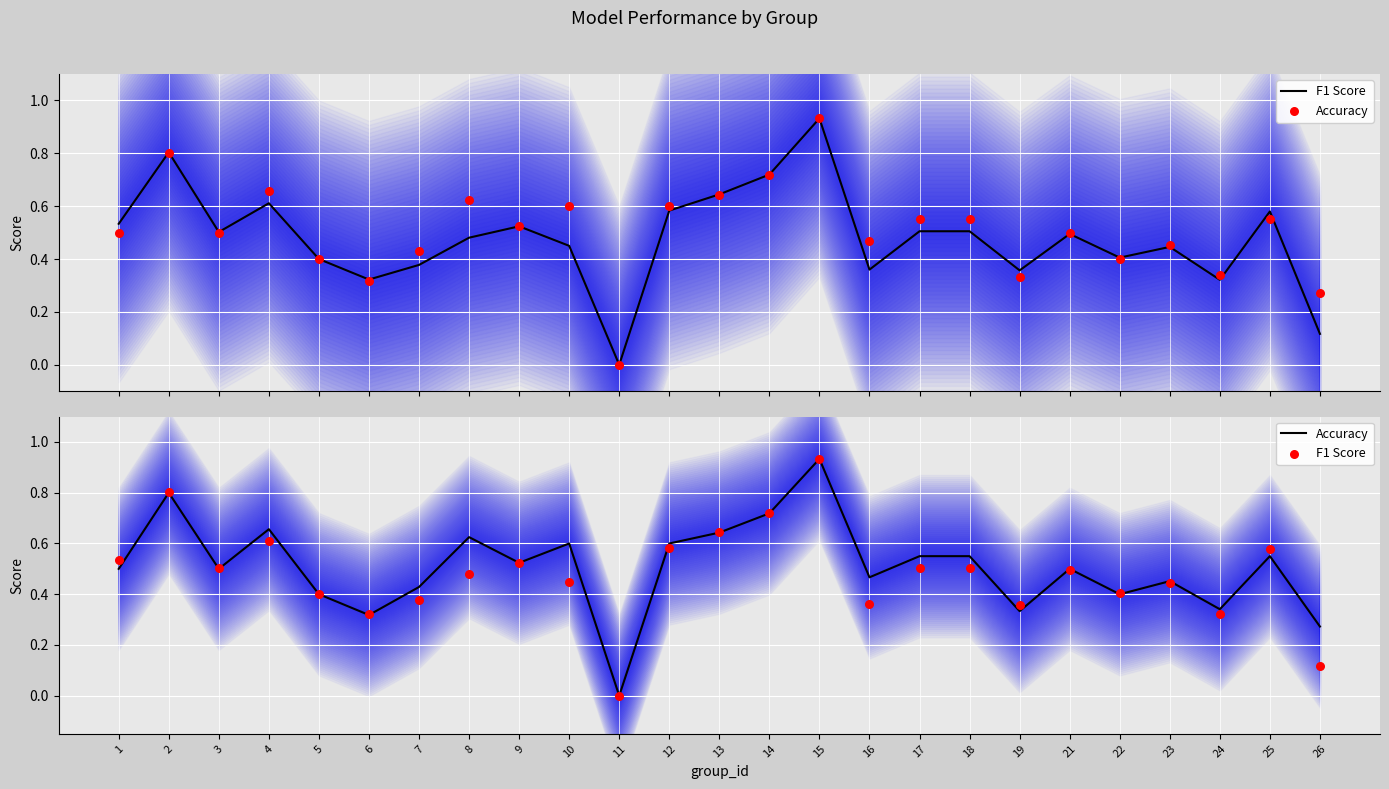

Which series has the widest spread of Y values?

Accuracy